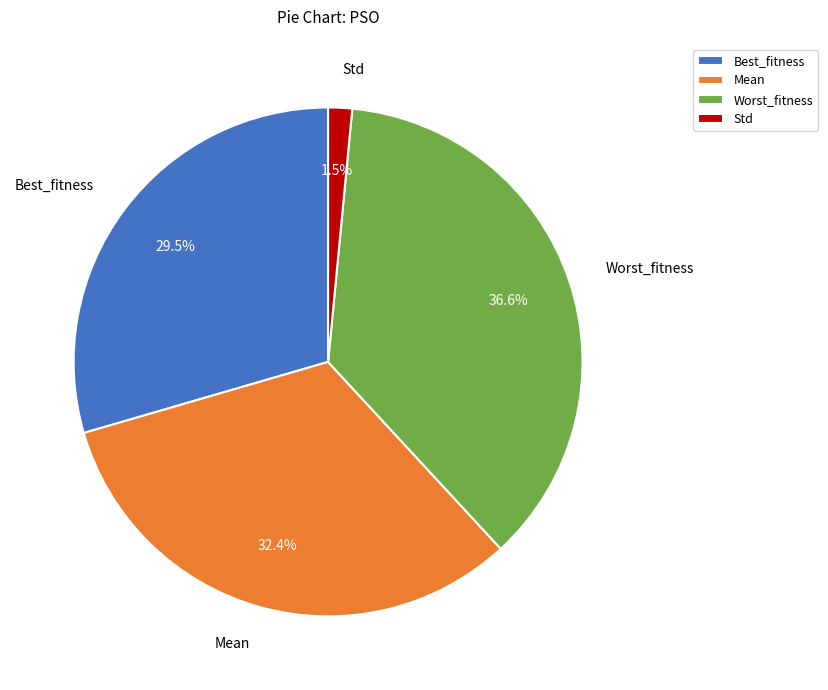

True or false: Worst_fitness accounts for 37% of the total.

True